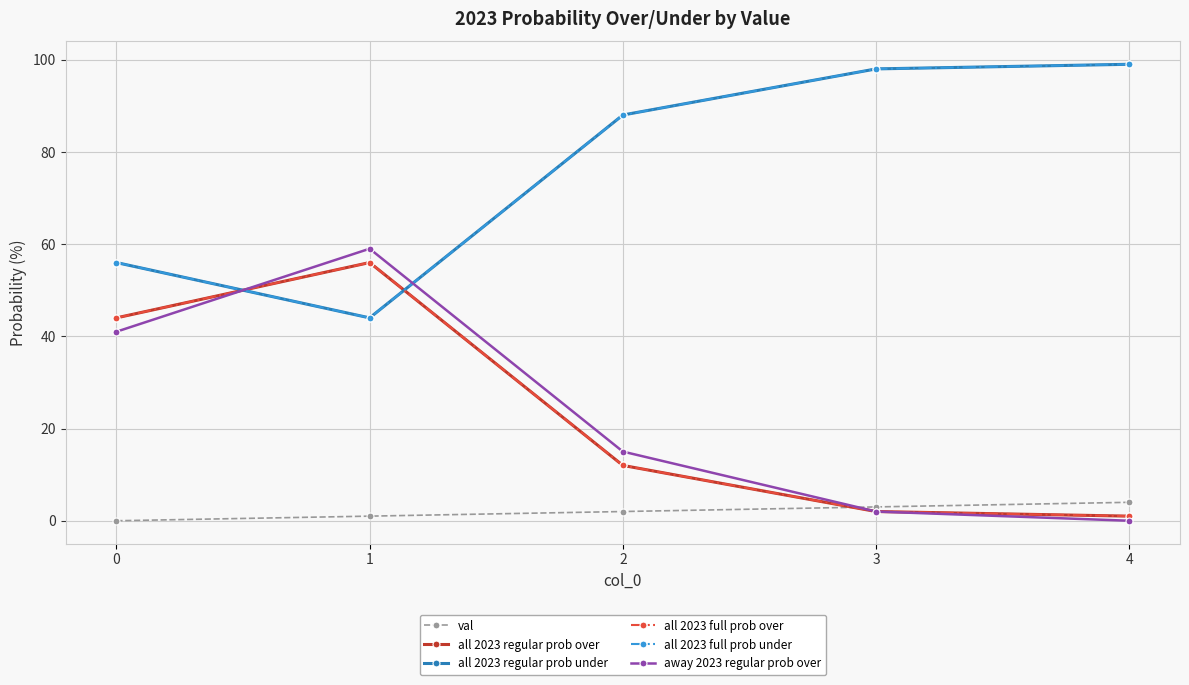

Is this an area chart (filled region under the line)?

No